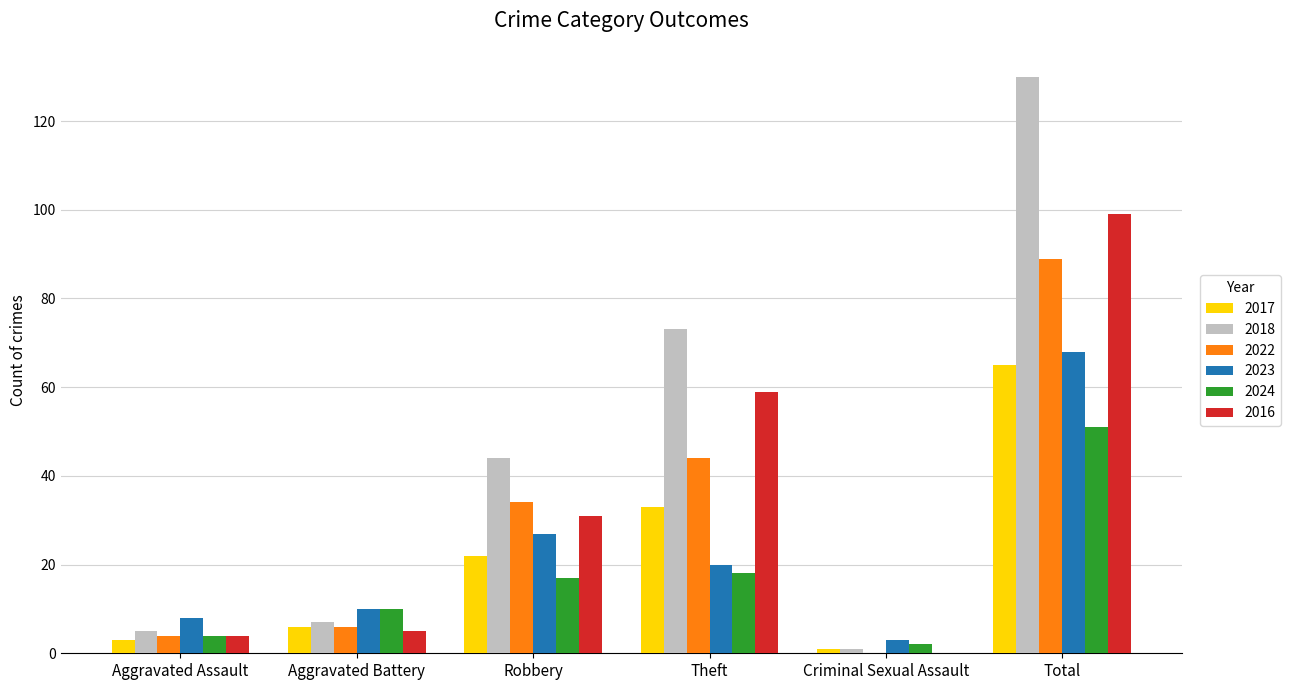

Read the 2023 value at Total.

68